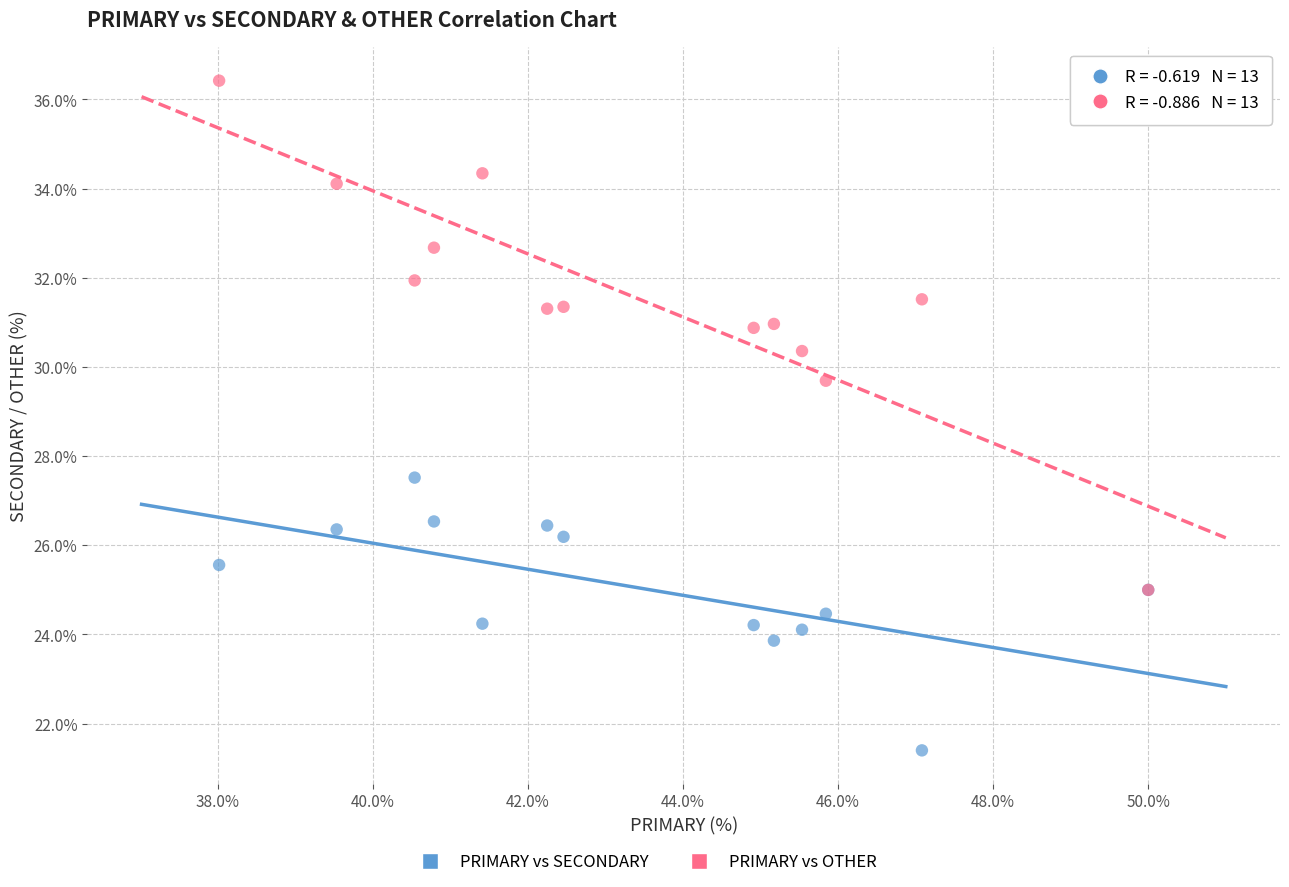

Across all series, what Y value is closest to 28?

27.5